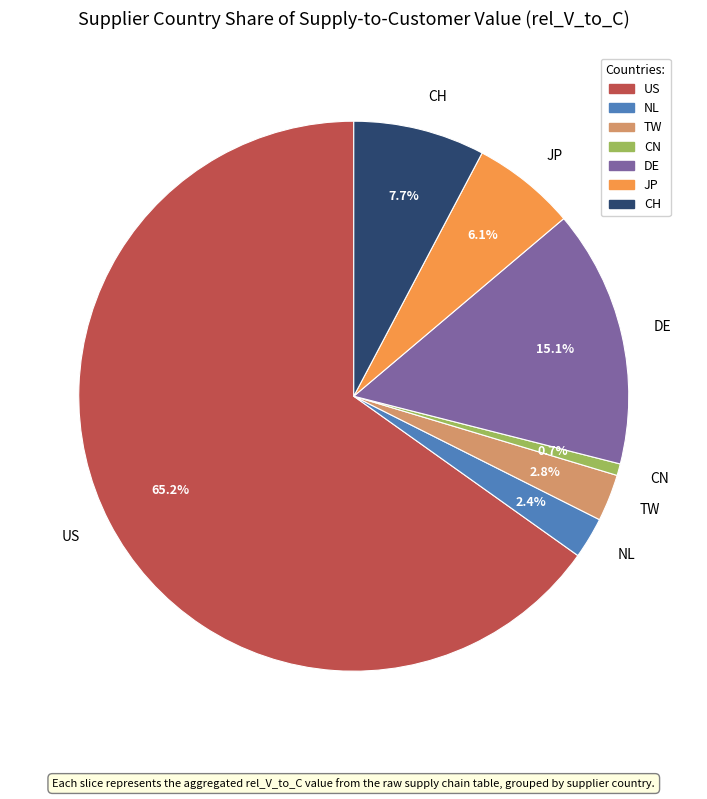

Which slice is the smallest?

CN